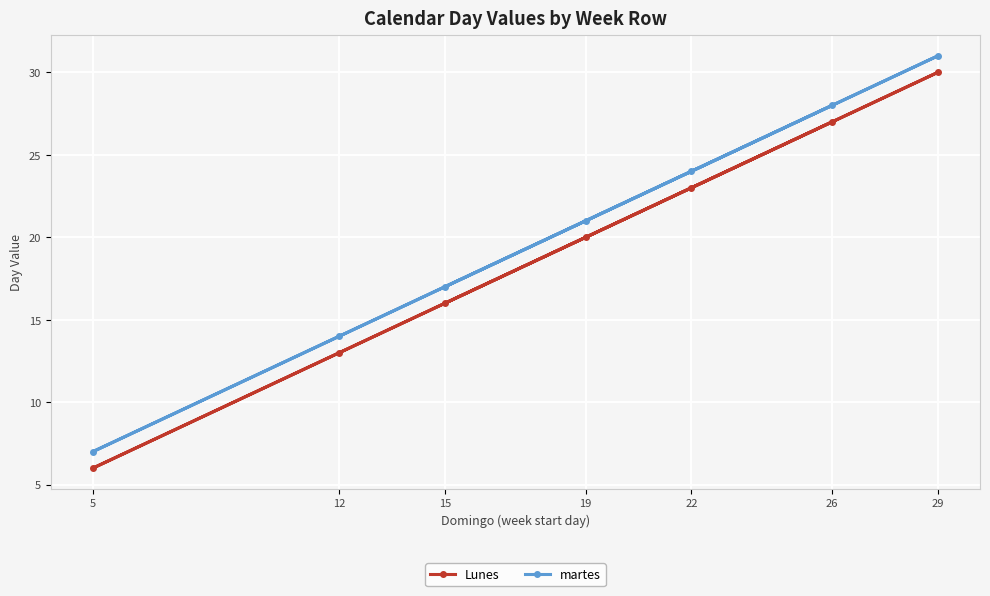

True or false: martes and Lunes cross at least once.

False